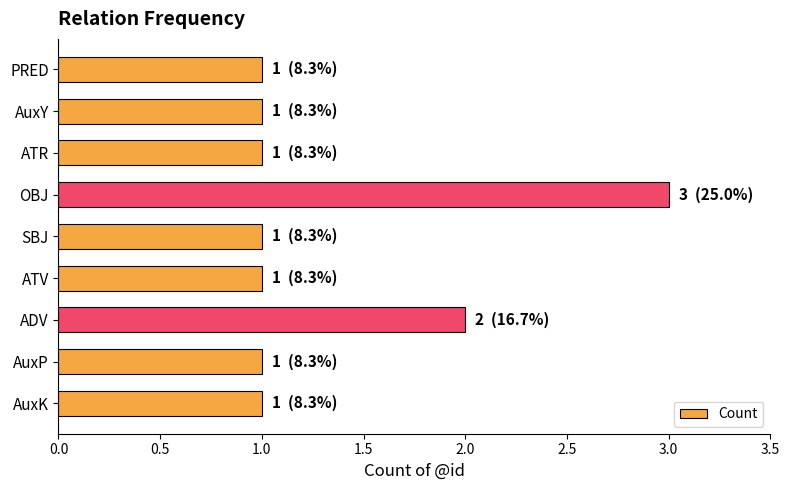

Reading bottom to top, extract all data points from this chart.

AuxK=1	AuxP=1	ADV=2	ATV=1	SBJ=1	OBJ=3	ATR=1	AuxY=1	PRED=1